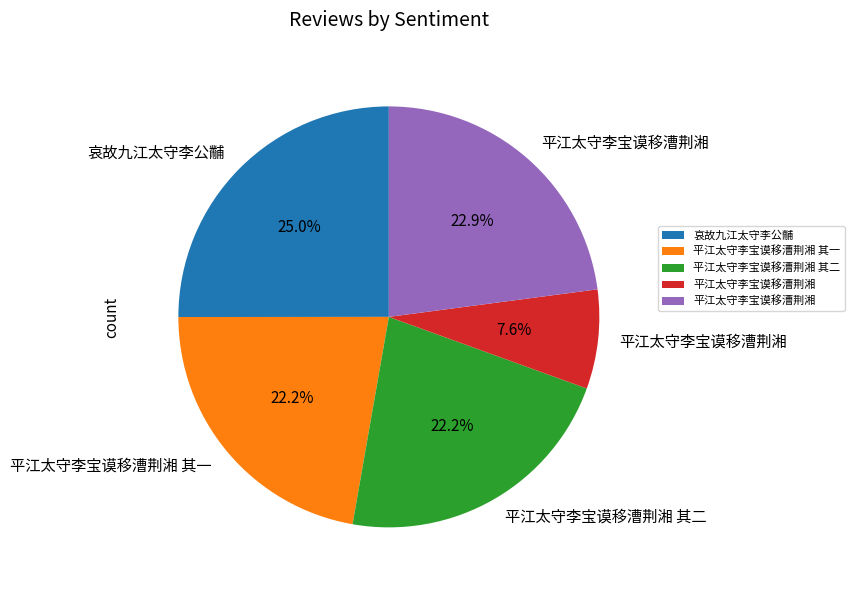

How many slices are in this pie chart?

5